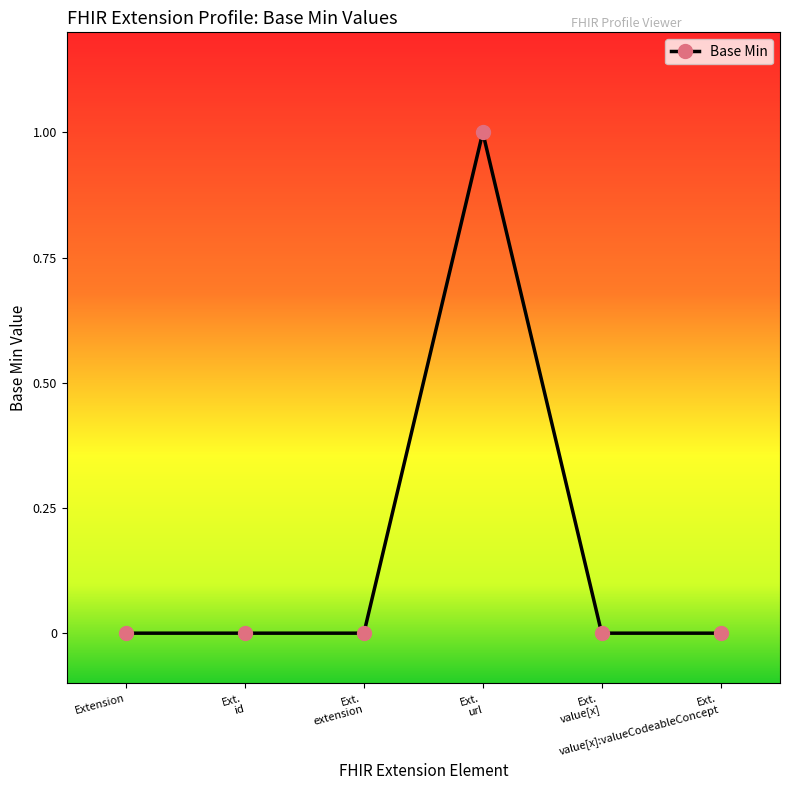

What is the difference between the values at Ext.
url and Ext.
extension?

1